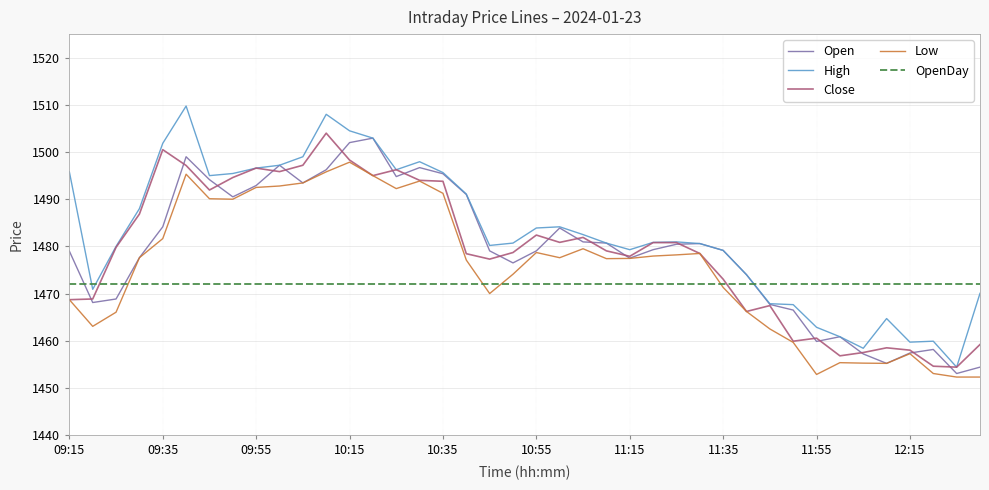

Which series has the largest range (max minus min)?

High